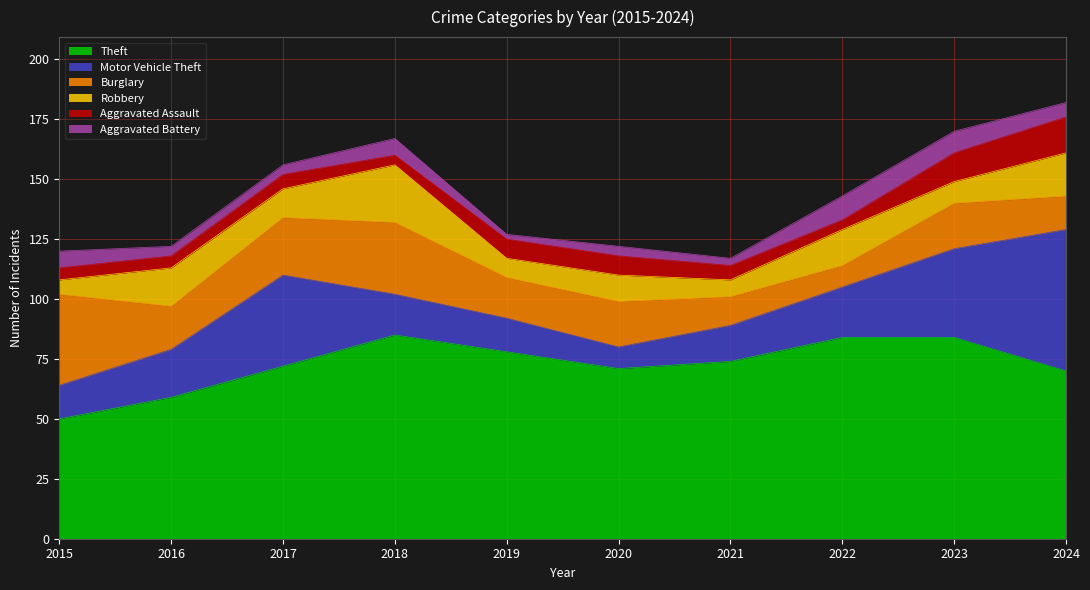

What is the value of the Aggravated Assault point at the 3rd from the left?

6